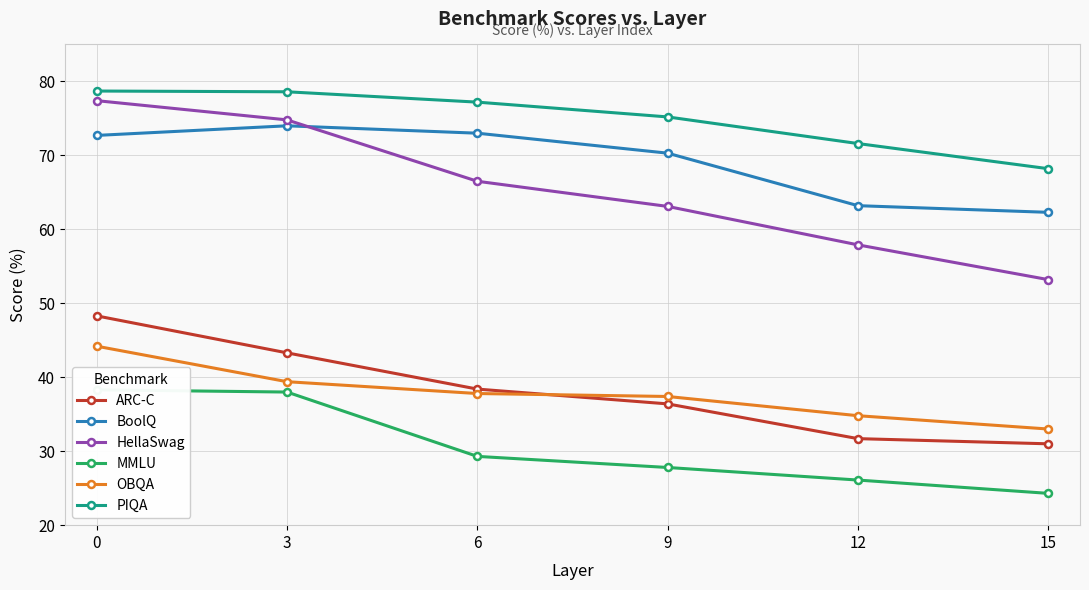

True or false: BoolQ and PIQA cross at least once.

False